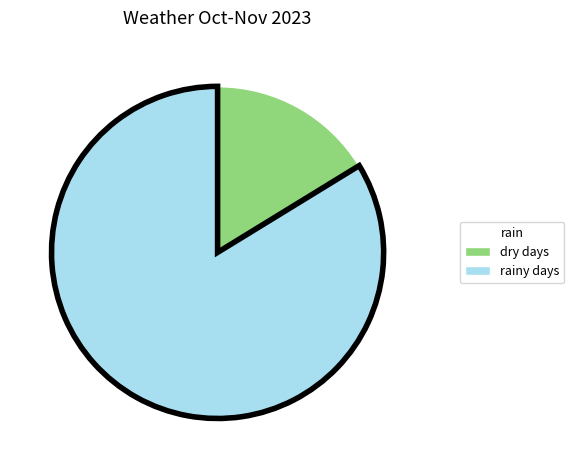

Which has a higher value, rainy days or dry days?

rainy days